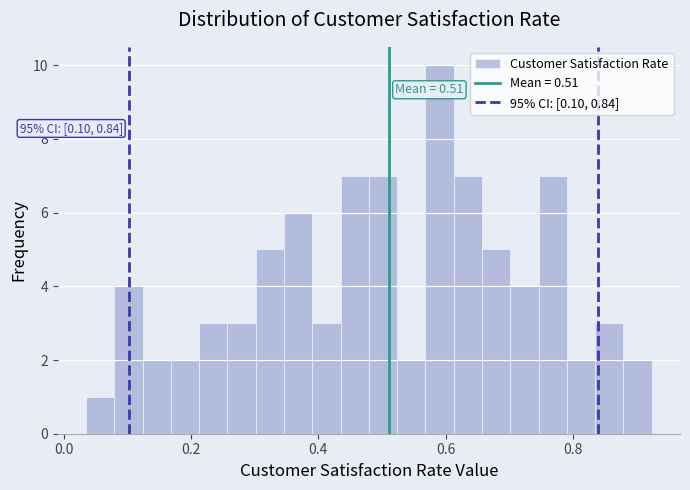

Read against the x-axis, roughly where is the centre of the tallest bar?

0.60